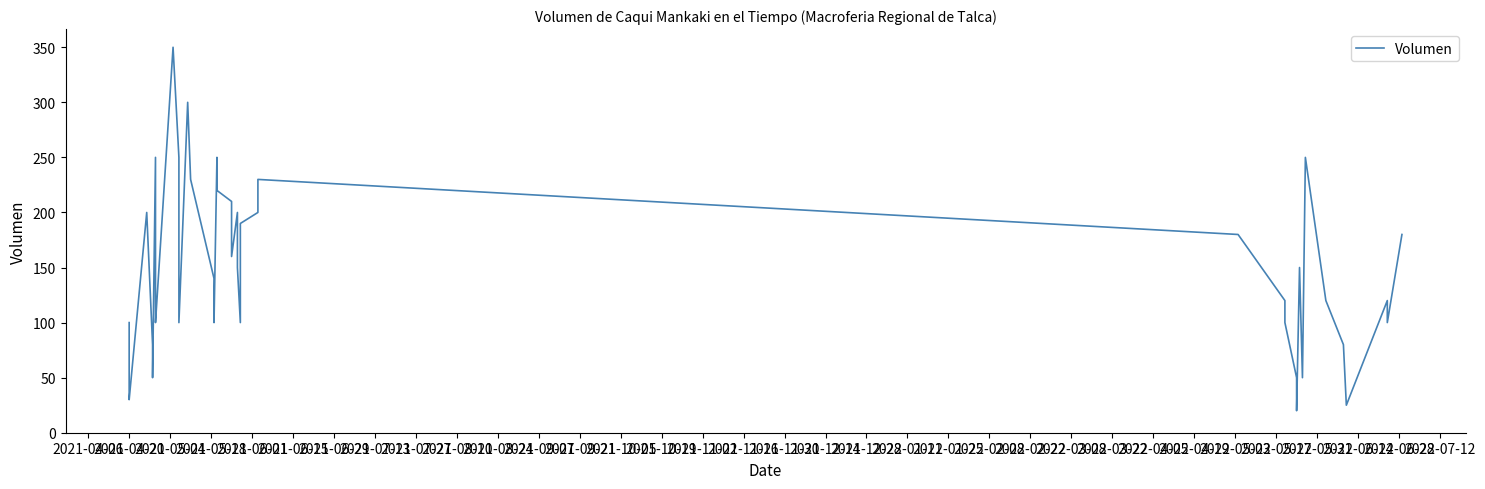

Is this an area chart (filled region under the line)?

No